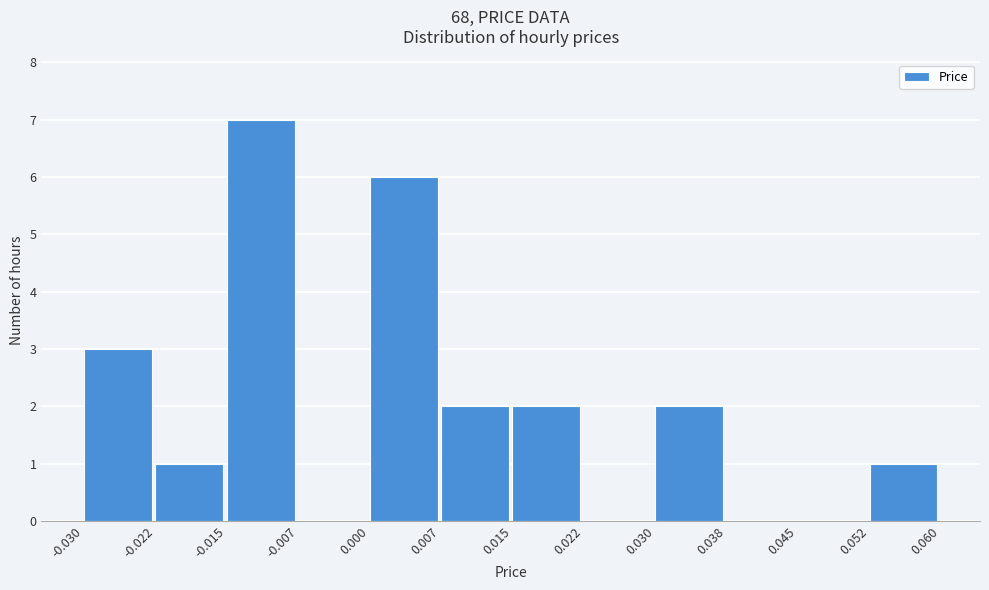

Over which range of the x-axis is the bar tallest?

-0.015 to -0.007